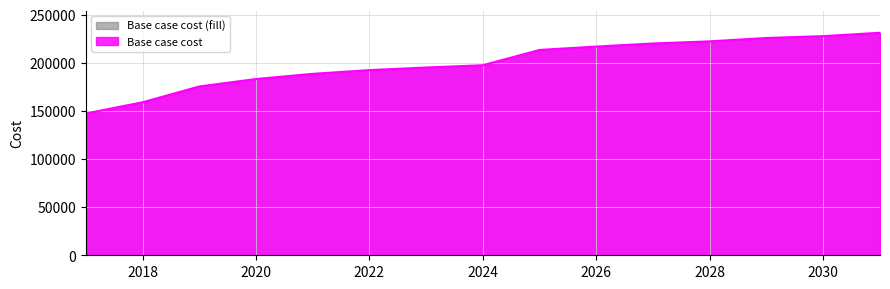

Rank the categories by value from lowest to highest.

2017, 2018, 2019, 2020, 2021, 2022, 2023, 2024, 2025, 2026, 2027, 2028, 2029, 2030, 2031